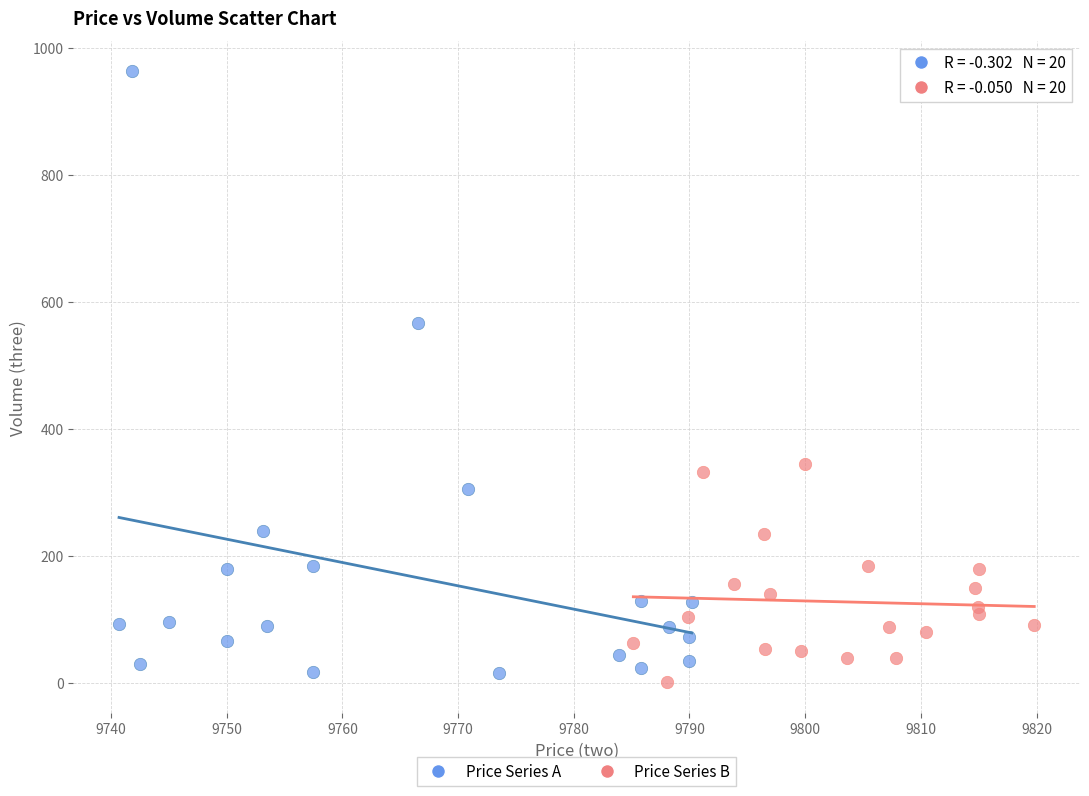

Which series has the largest Y range (max minus min)?

Price Series A